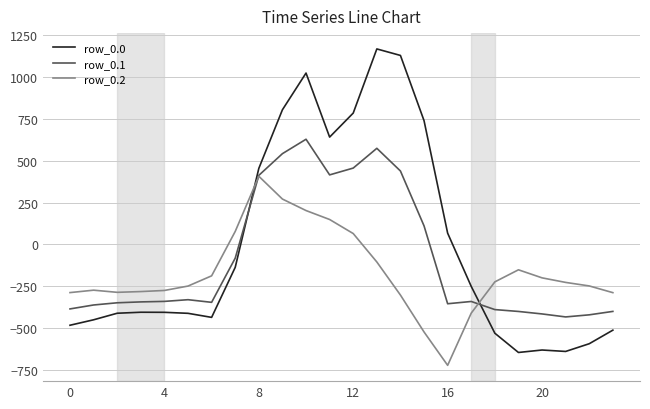

What is the sum of all row_0.0 values?

-120.8